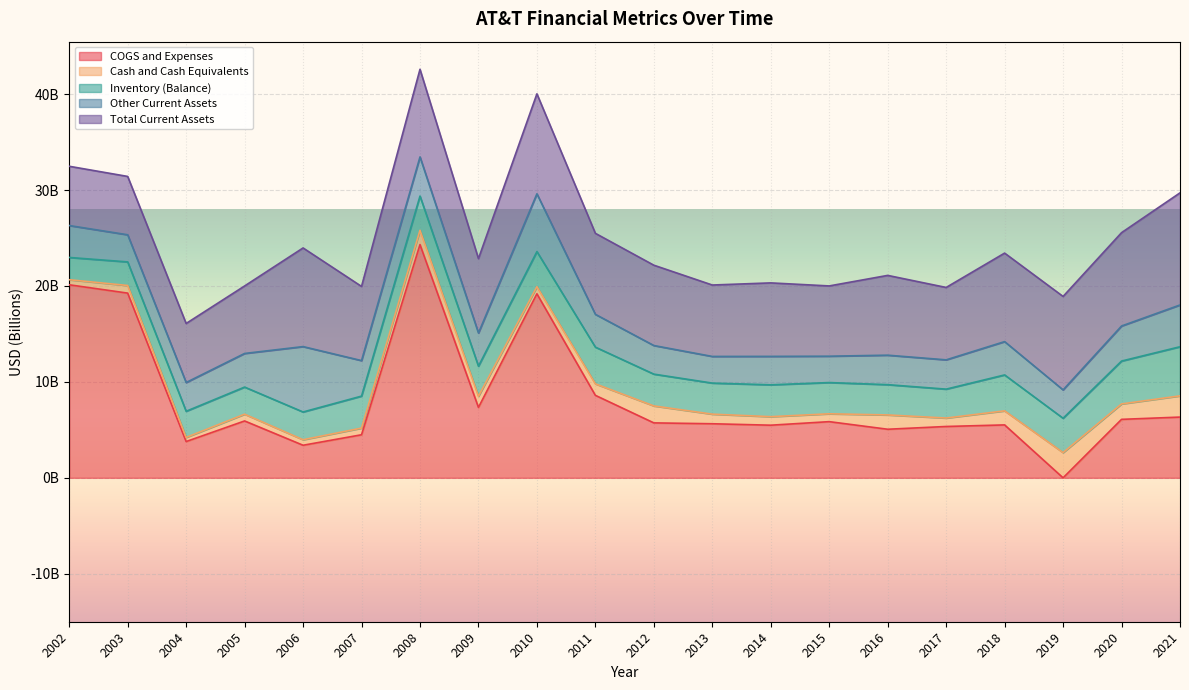

The value of Inventory (Balance) at 2021 is 5121000000. True or false?

True